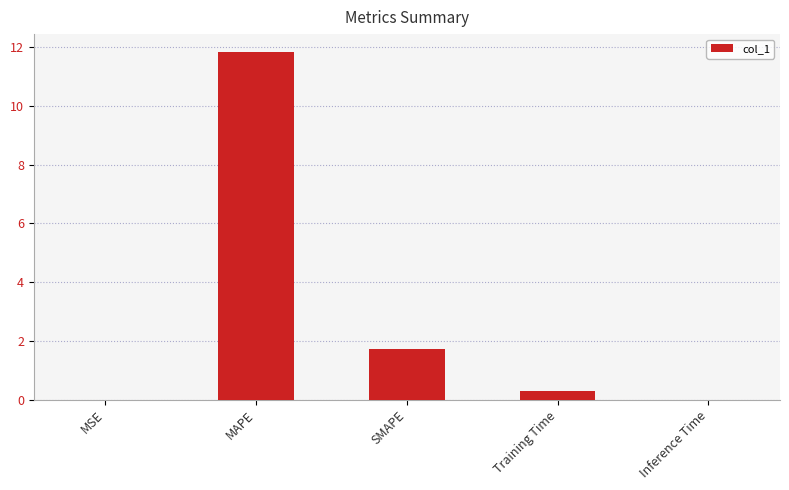

The value at MSE is 0.0. True or false?

True